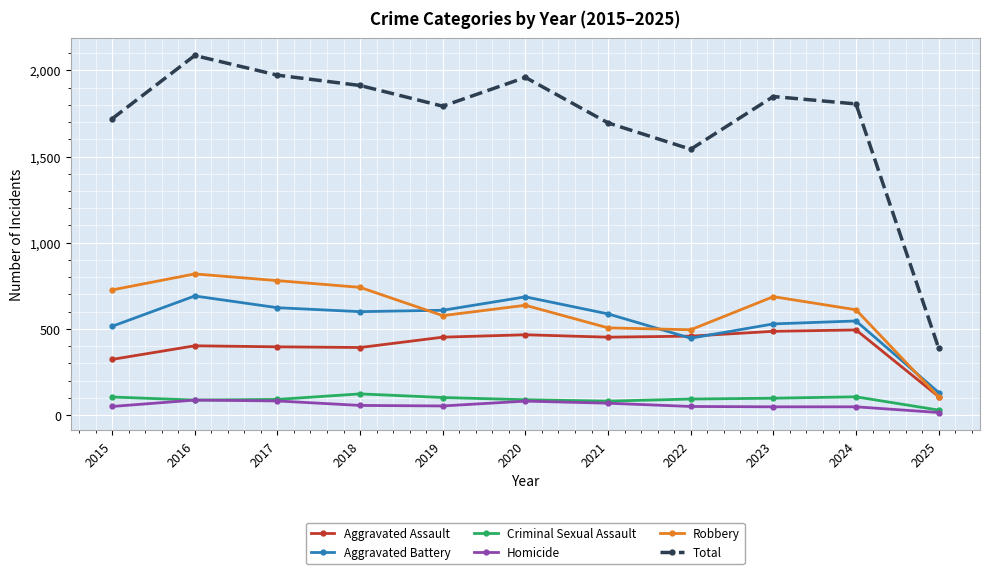

True or false: Criminal Sexual Assault and Robbery intersect in this chart.

False